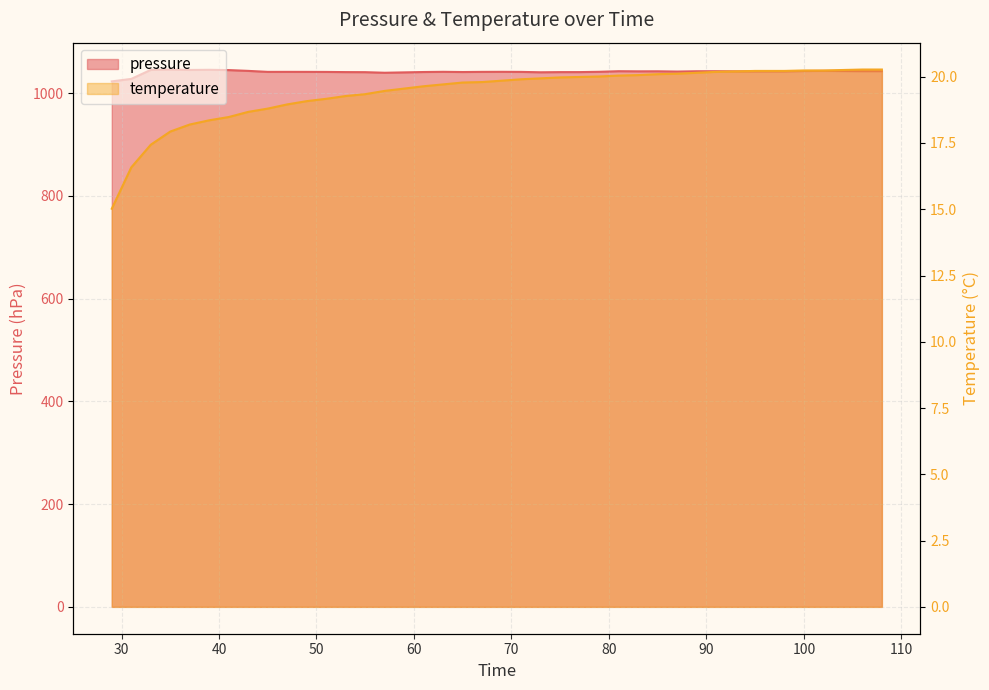

Does the chart have visible grid lines?

Yes